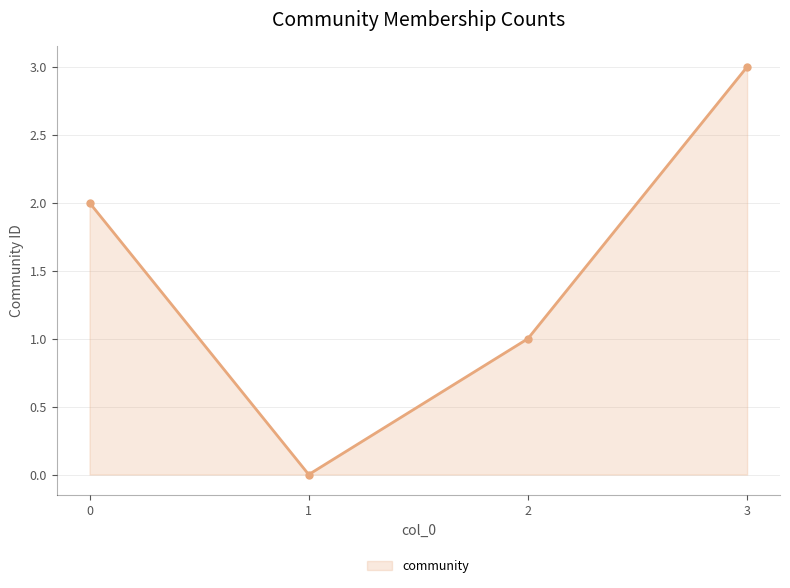

What is the difference between the values at 3 and 1?

3